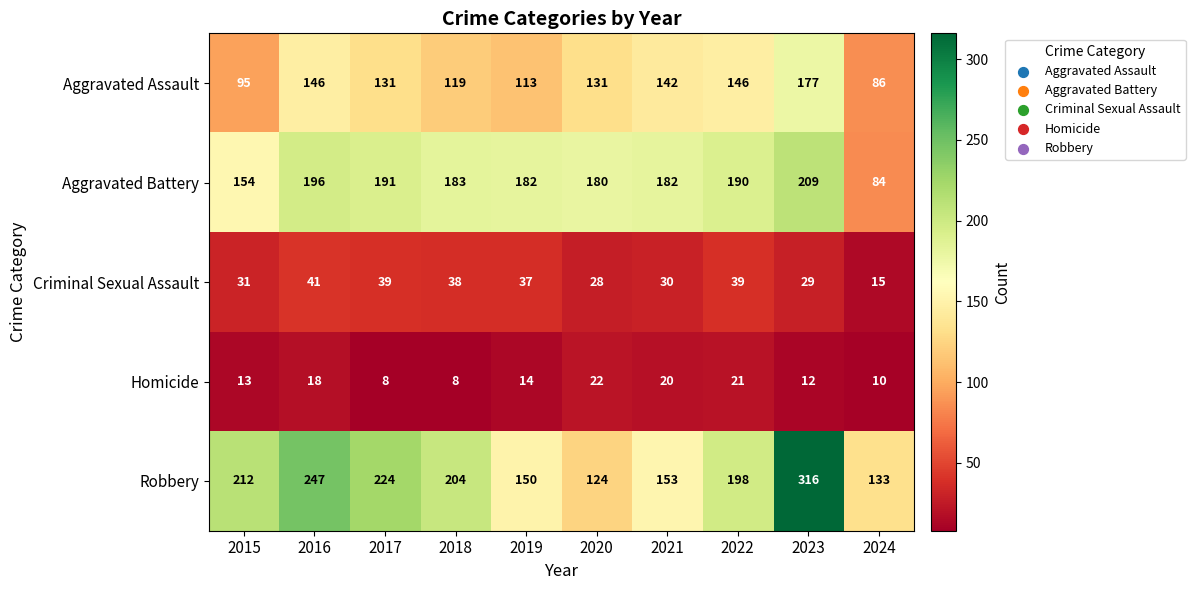

Count the number of categories in the chart.

10